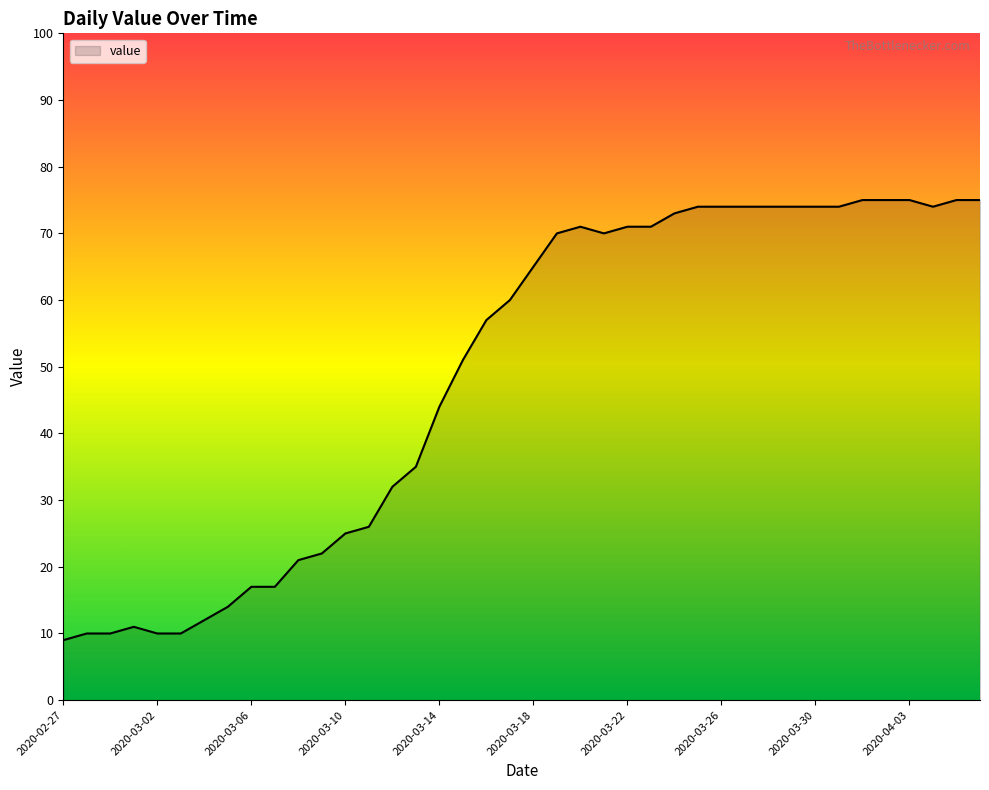

What is the greatest value displayed?

75.0